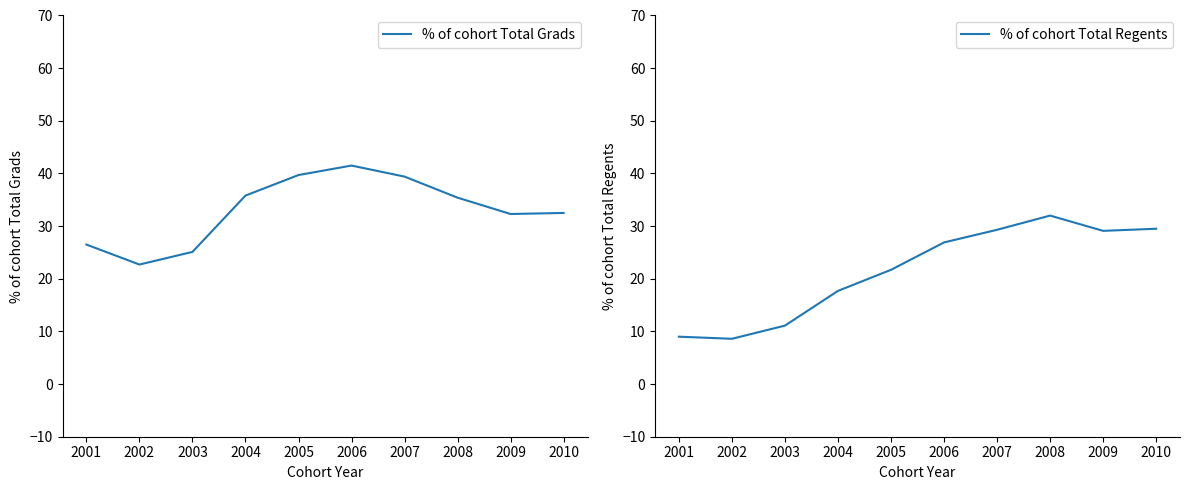

Which has a higher value, 2002 or 2010?

2010